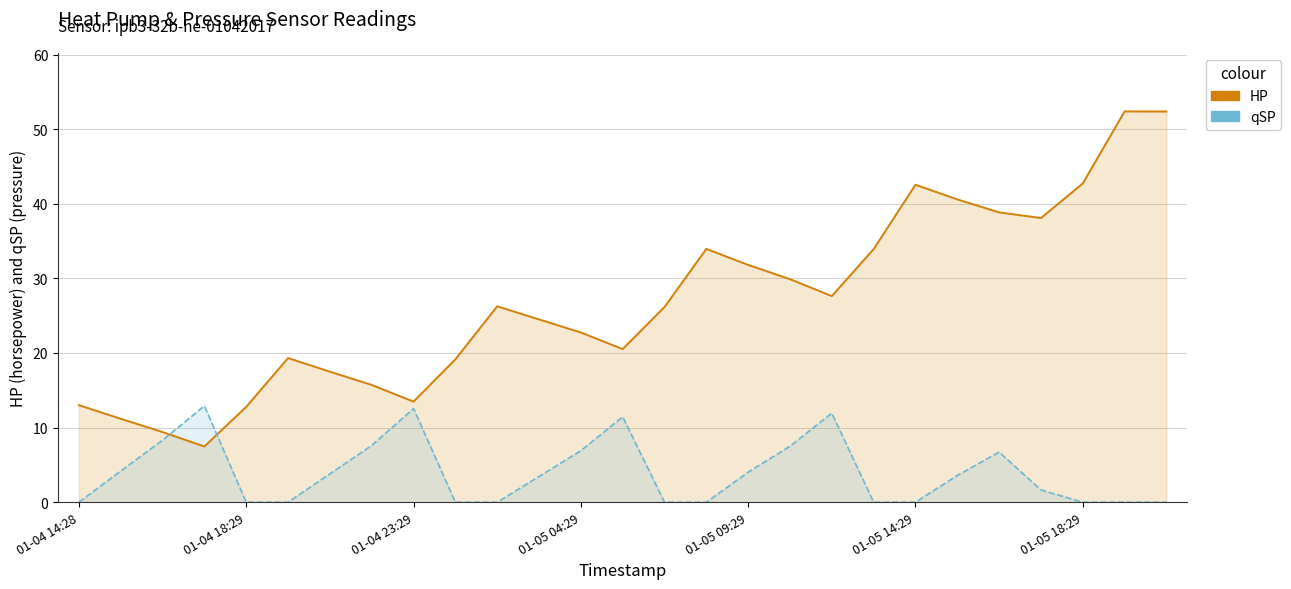

Does the chart have visible grid lines?

Yes